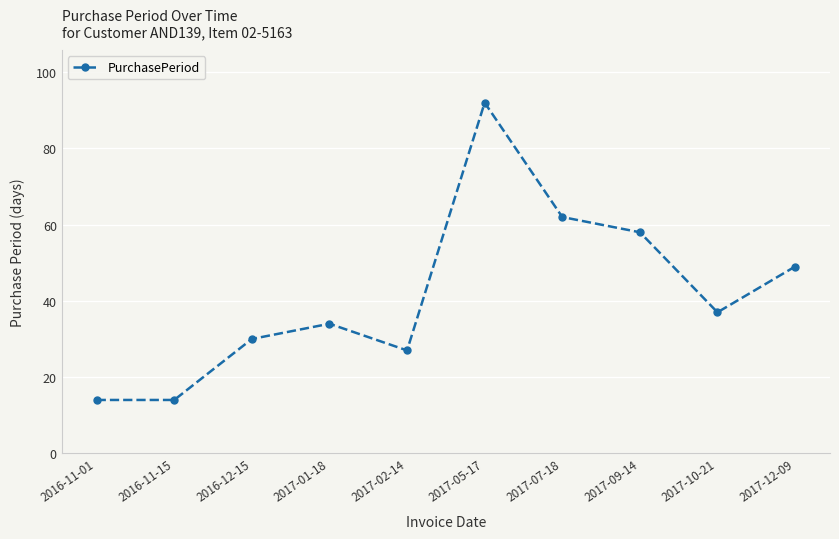

Where is the first local maximum?

2017-01-18